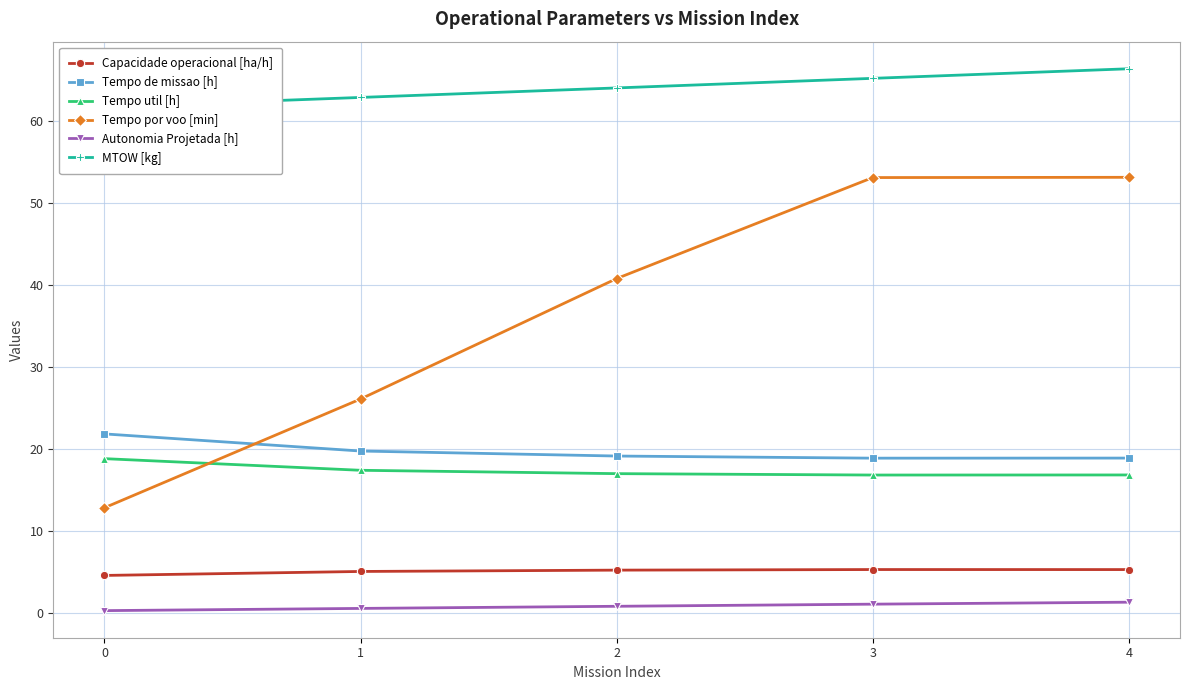

True or false: Capacidade operacional [ha/h] has more than 1 points higher than both neighbors.

False